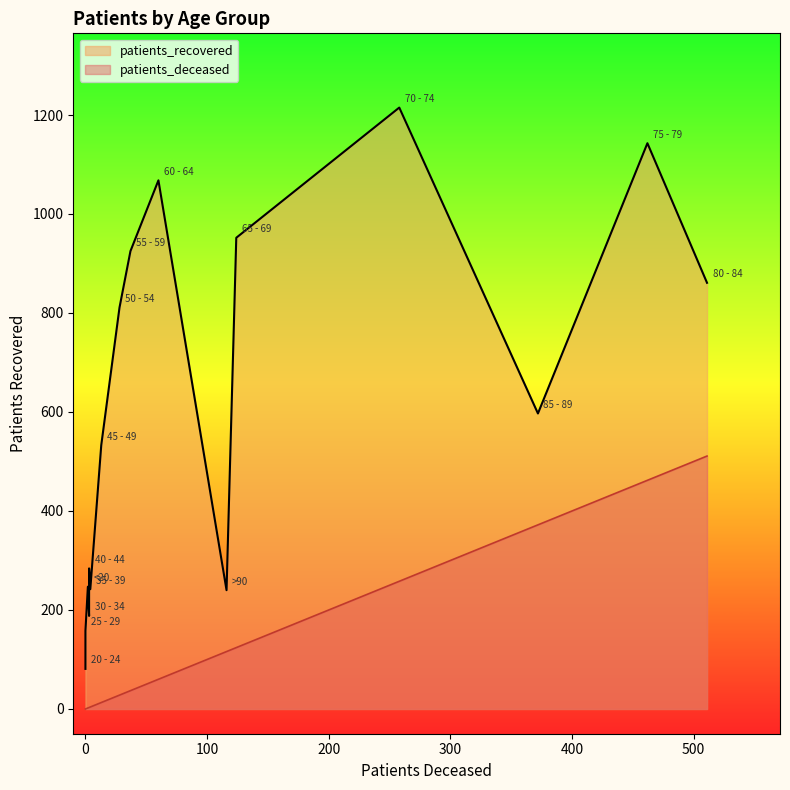

At which label does patients_deceased reach its peak?

80 - 84